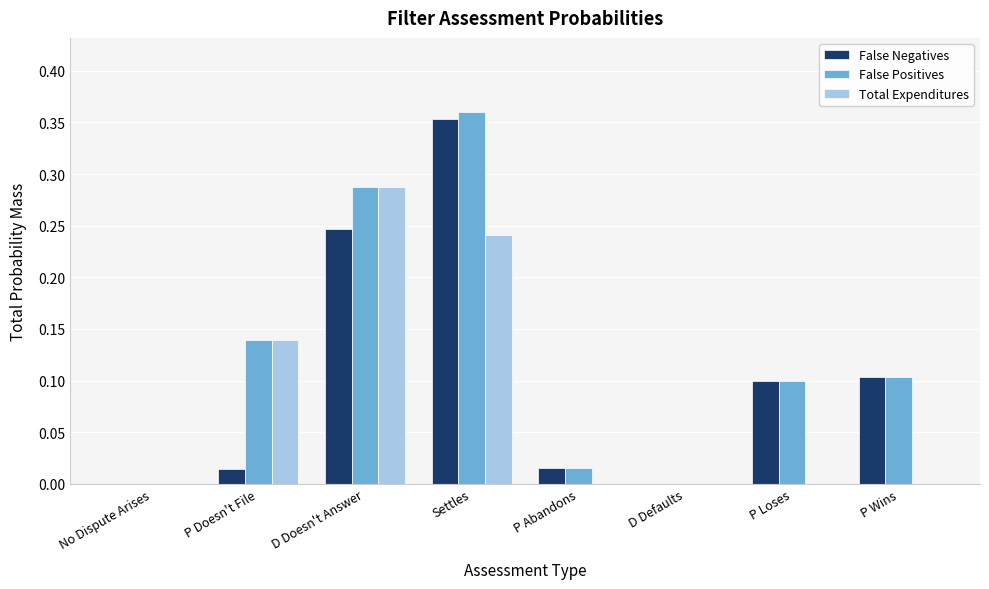

How many groups of bars are there?

8